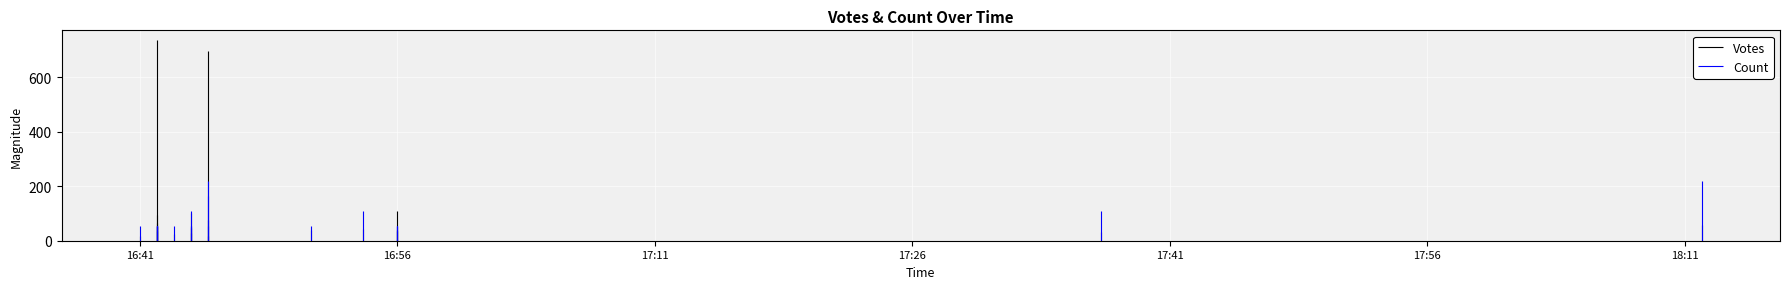

True or false: Count has more than 2 points higher than both neighbors.

True